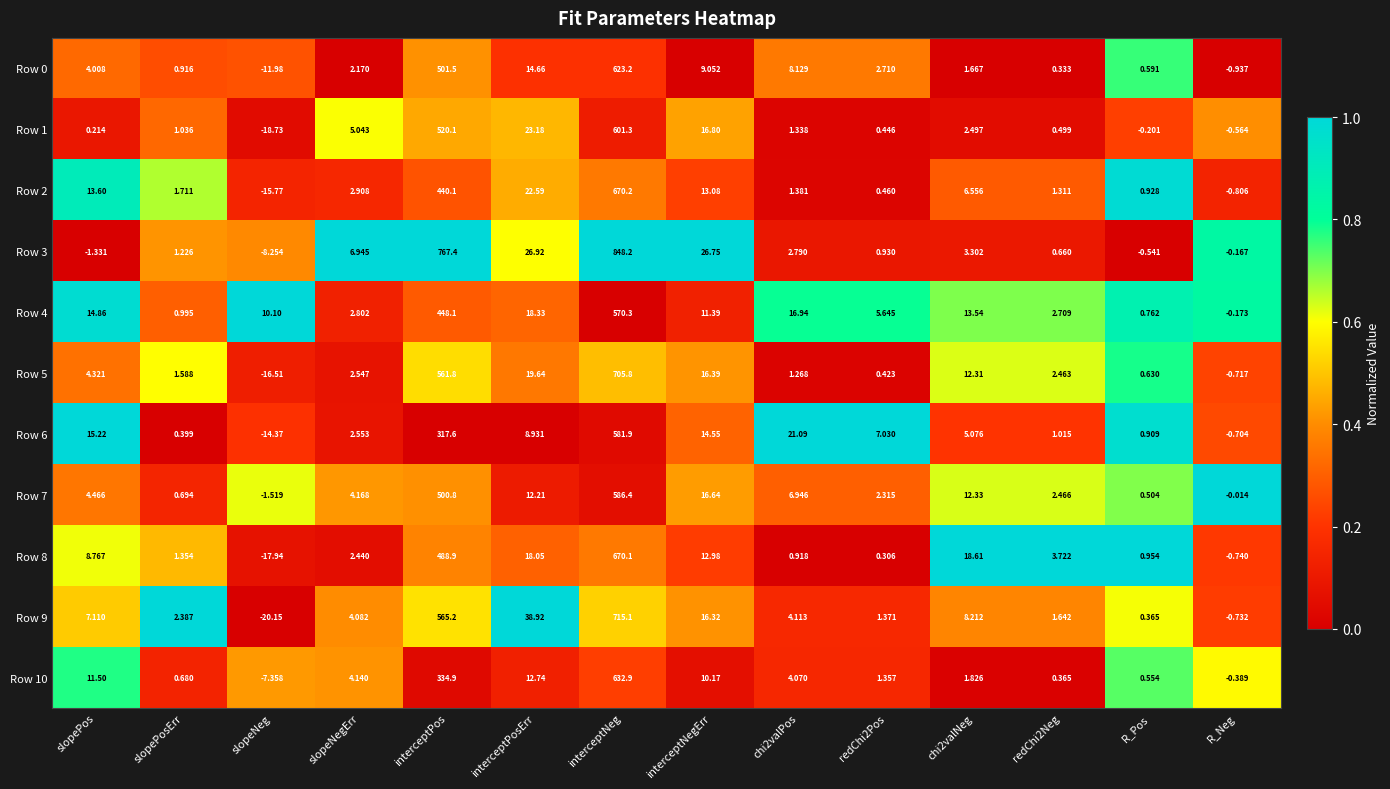

At which label is Row 4 closest to 285?

interceptPos